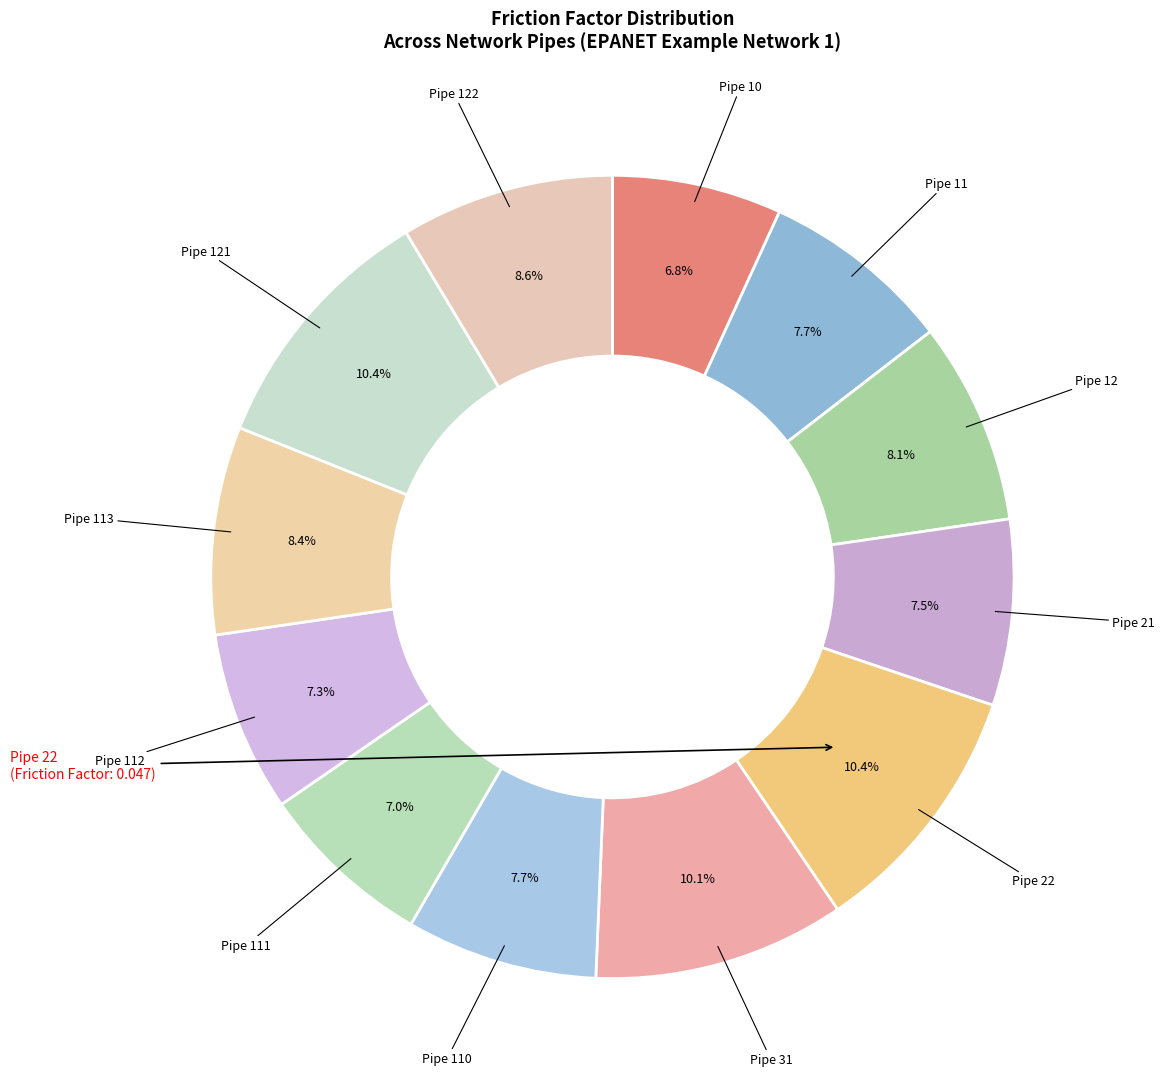

How many slices are in this pie chart?

12